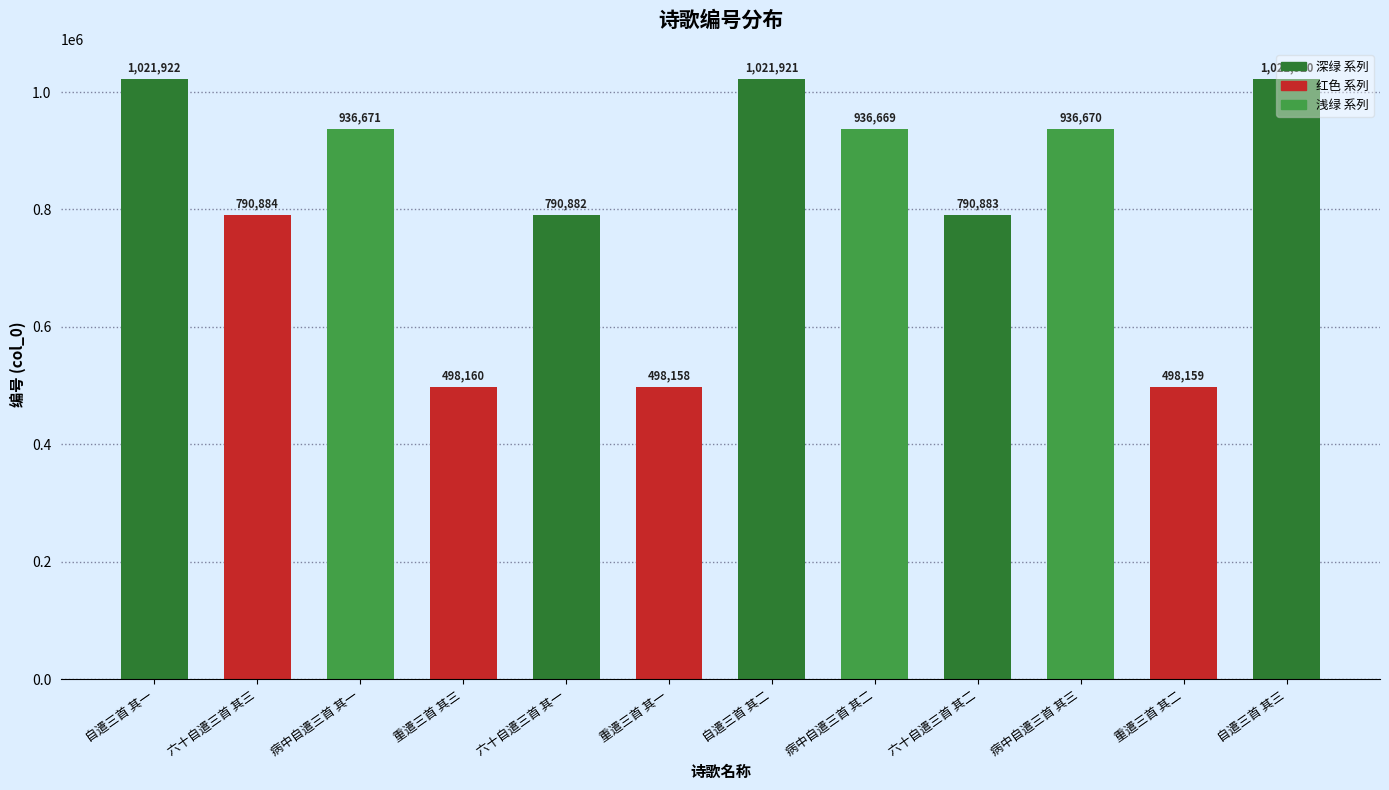

What position from the right is 重遣三首 其二?

2